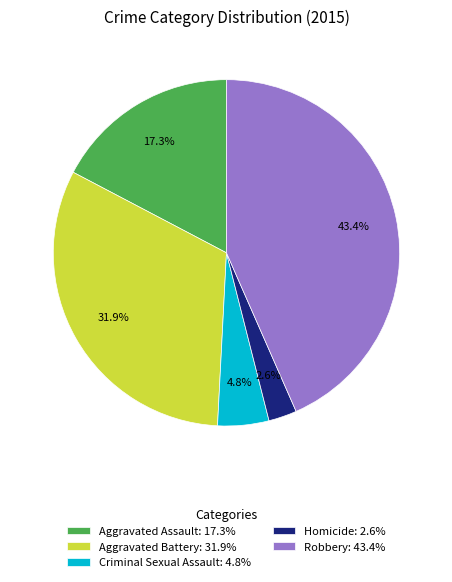

The Aggravated Battery slice represents 18% of the pie. True or false?

False